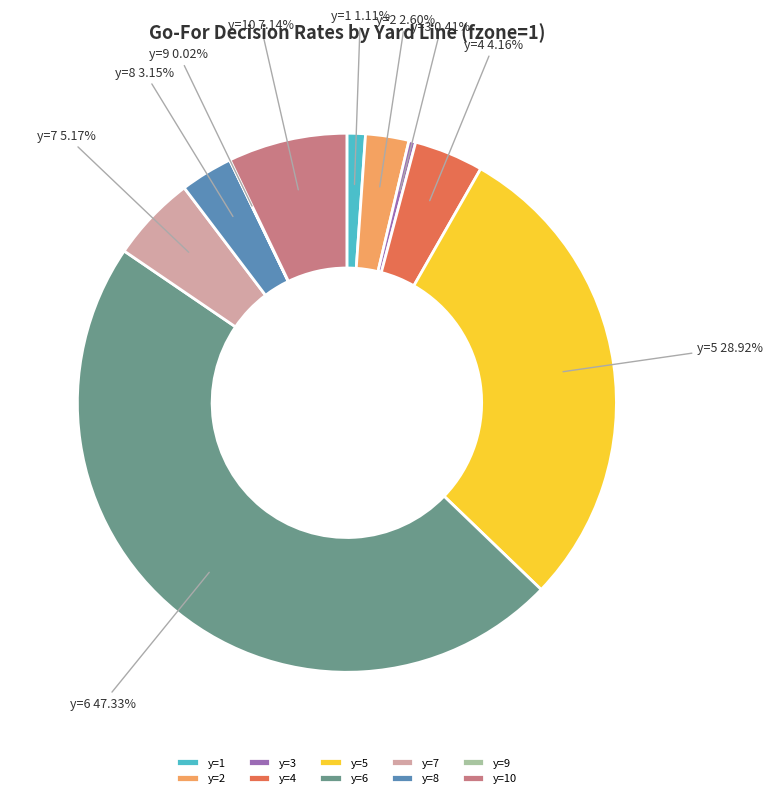

Is there a majority slice in this chart?

No